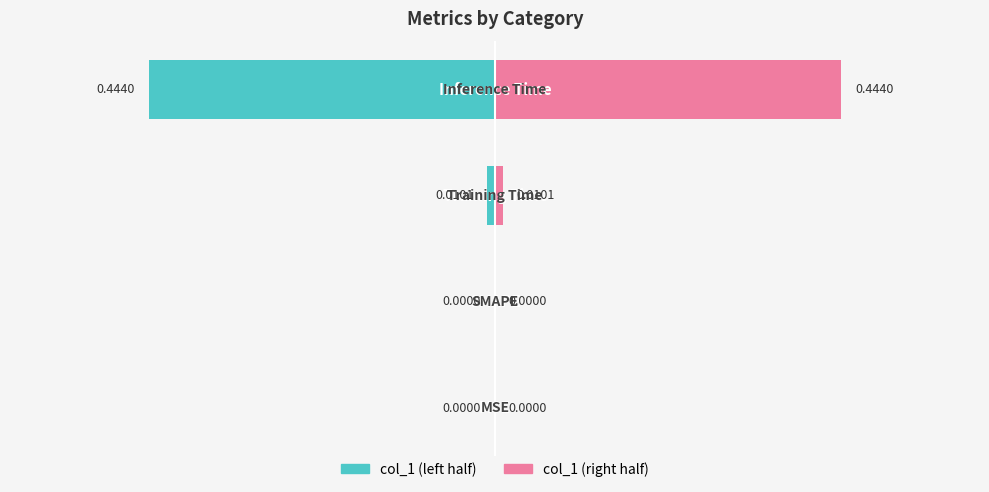

Rank the series by their average value, from lowest to highest.

Left (col_1 / 2), Right (col_1 / 2)